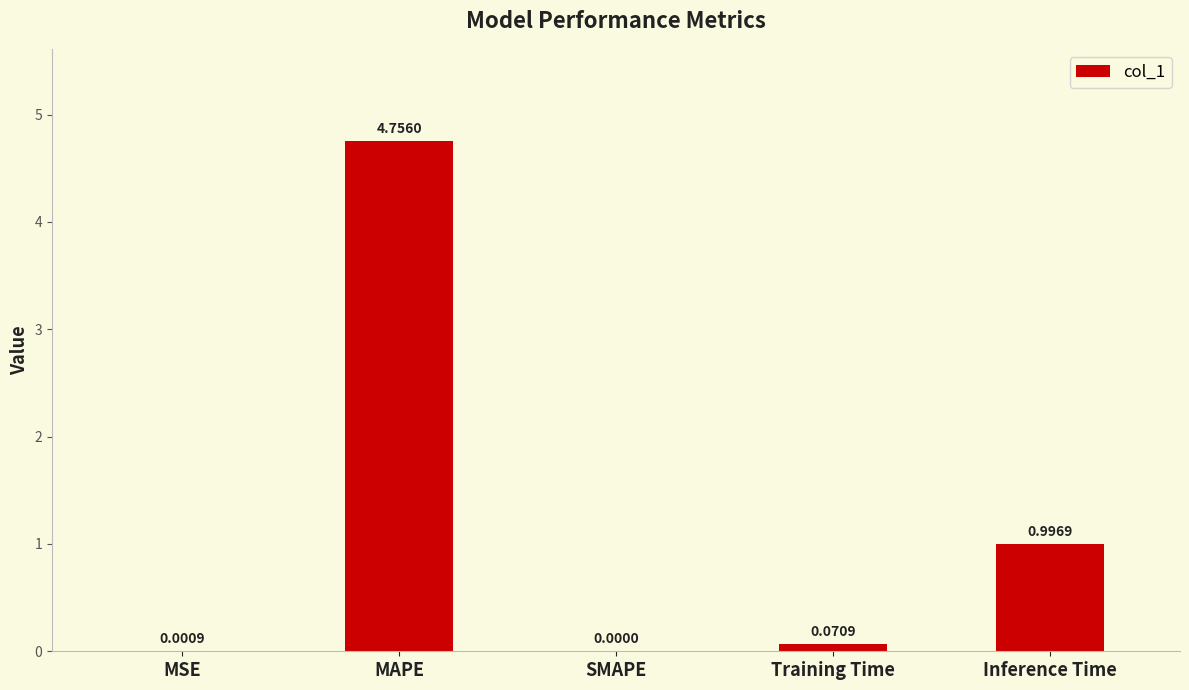

Are the bars grouped side by side (vs. stacked)?

No